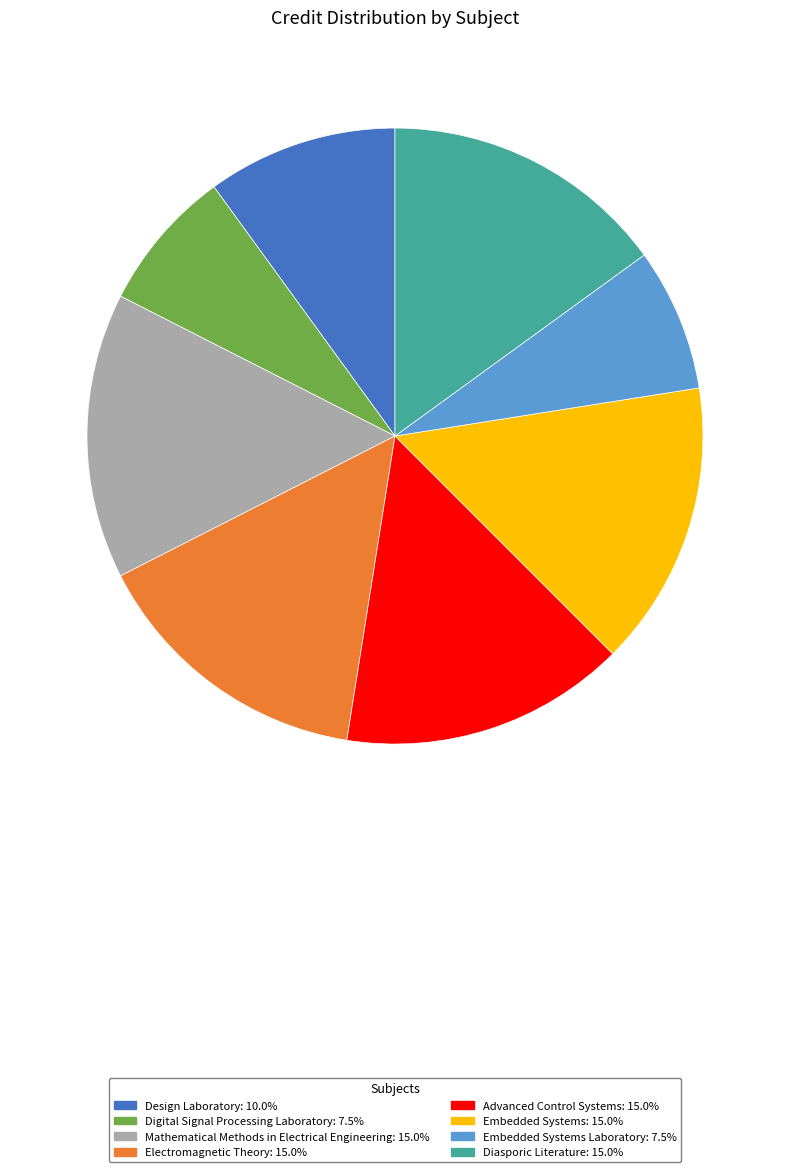

Is there any slice that represents more than half of the pie?

No